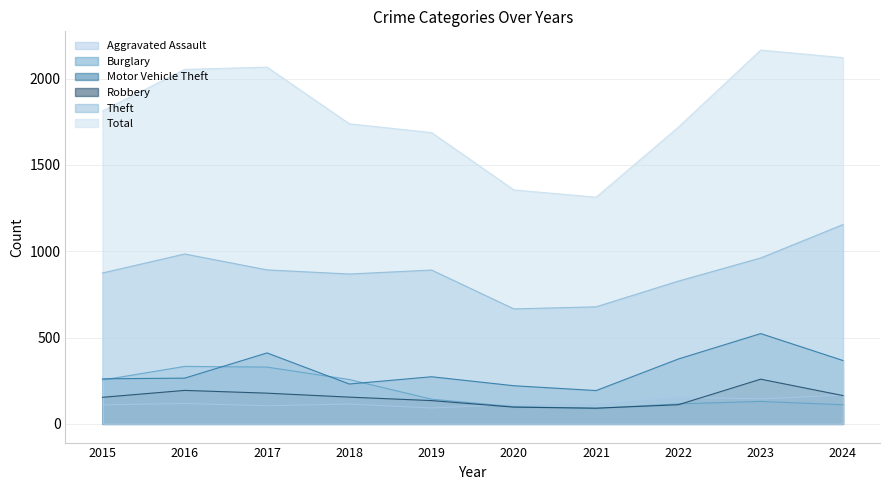

Reading left to right, what are all the values shown in this chart?

Aggravated Assault: 2015=110	2016=118	2017=105	2018=115	2019=92	2020=113	2021=115	2022=154	2023=145	2024=167
Burglary: 2015=254	2016=333	2017=329	2018=257	2019=143	2020=100	2021=90	2022=116	2023=130	2024=111
Motor Vehicle Theft: 2015=261	2016=265	2017=411	2018=231	2019=273	2020=221	2021=193	2022=376	2023=523	2024=367
Robbery: 2015=154	2016=194	2017=178	2018=155	2019=135	2020=97	2021=91	2022=111	2023=259	2024=164
Theft: 2015=874	2016=984	2017=892	2018=868	2019=891	2020=666	2021=678	2022=827	2023=961	2024=1154
Total: 2015=1812	2016=2053	2017=2066	2018=1738	2019=1687	2020=1355	2021=1313	2022=1719	2023=2165	2024=2121